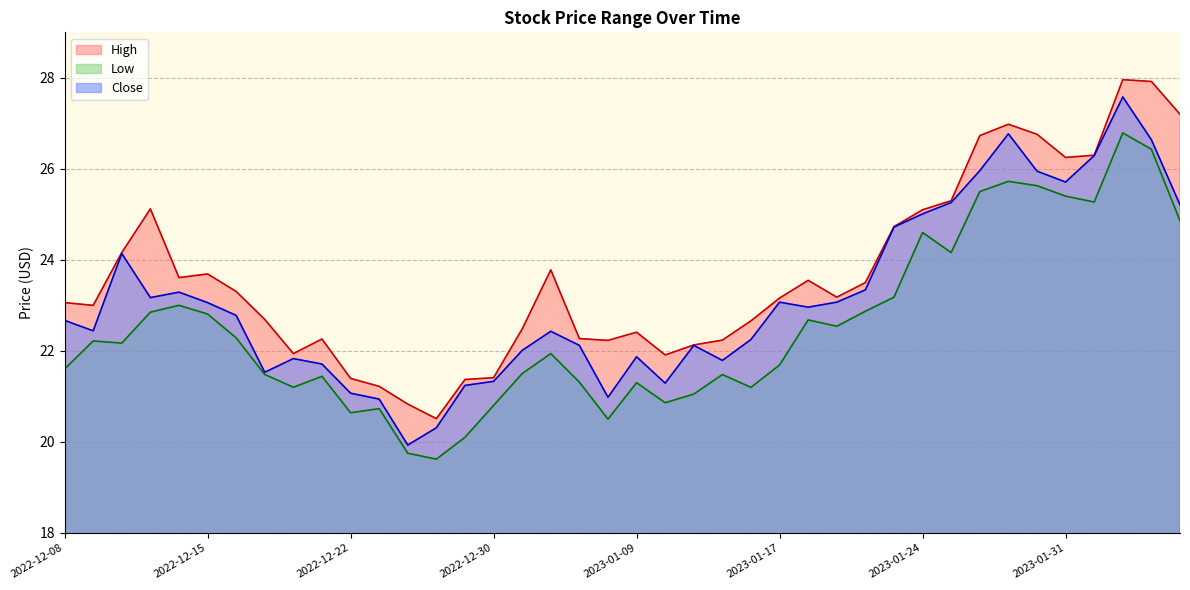

Rank the series at 2023-01-30 from lowest to highest value.

Low, Close, High